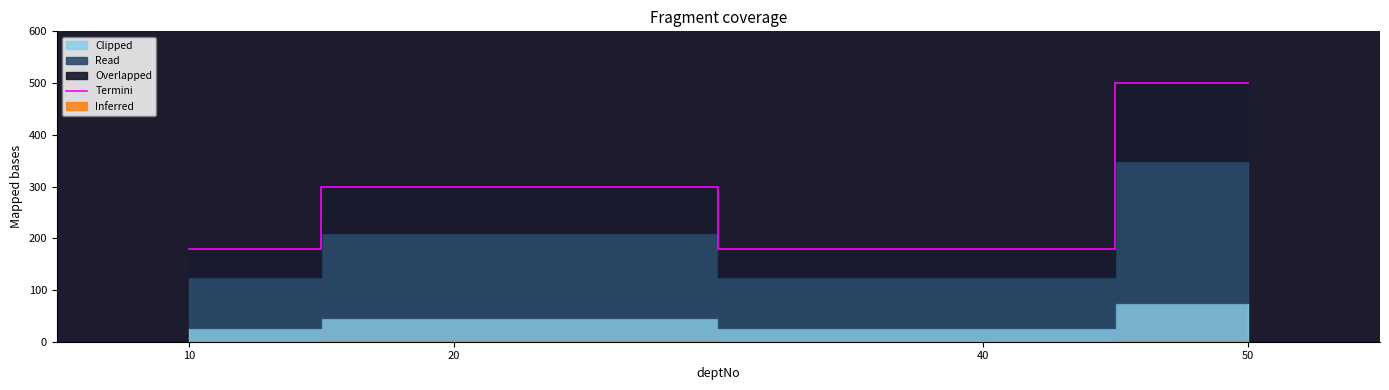

At which category does the chart reach its minimum across all series?

10